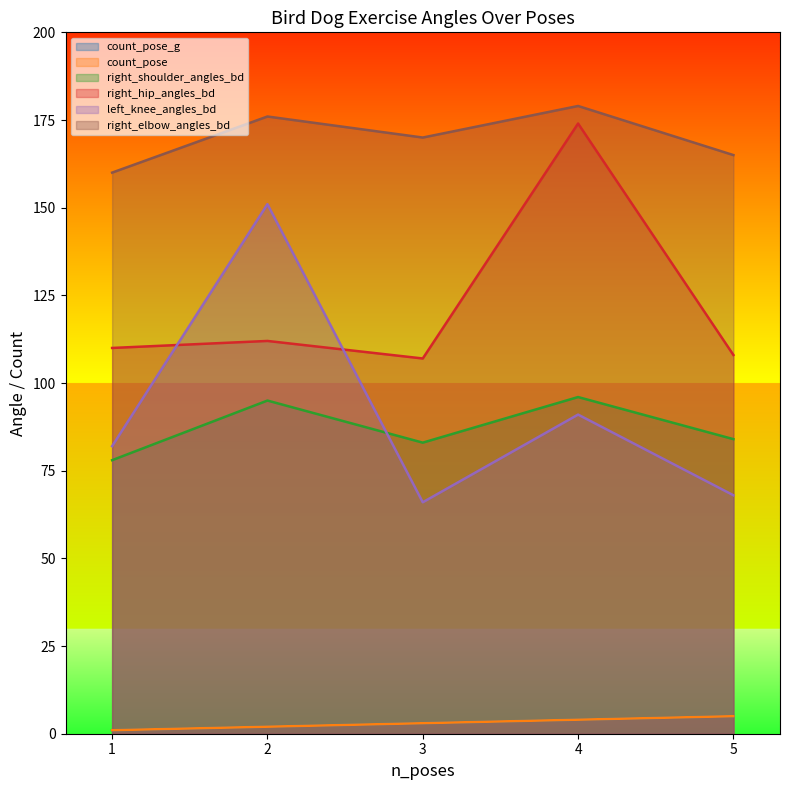

What is the sum of all count_pose_g values?

15